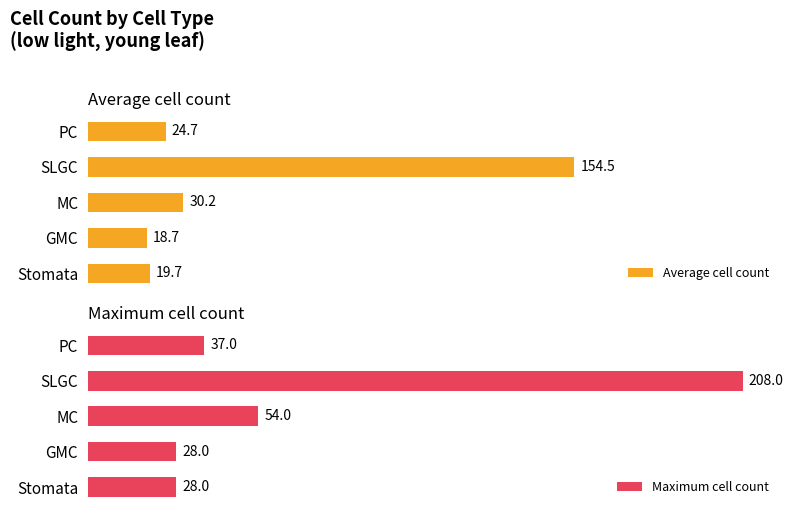

Where is Maximum cell count nearest to the value 118?

MC